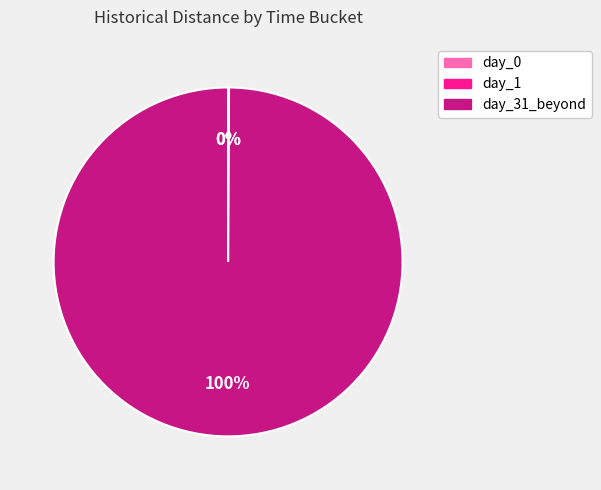

Does any single category account for the majority?

Yes